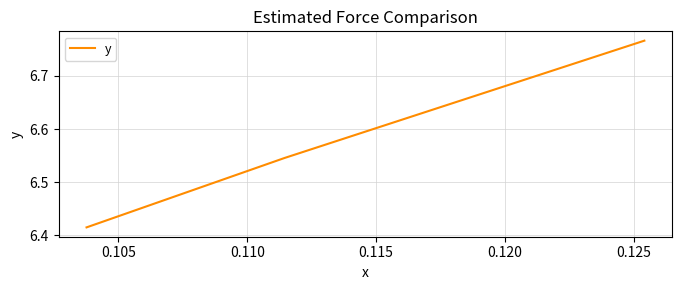

How many lines are shown in the chart?

1